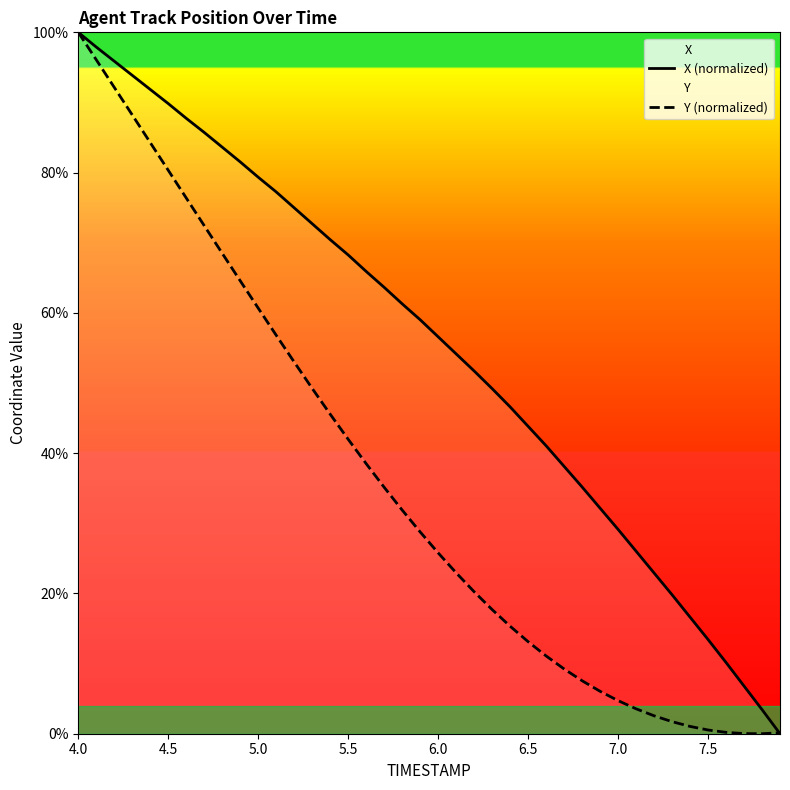

Count the number of data series in this chart.

2